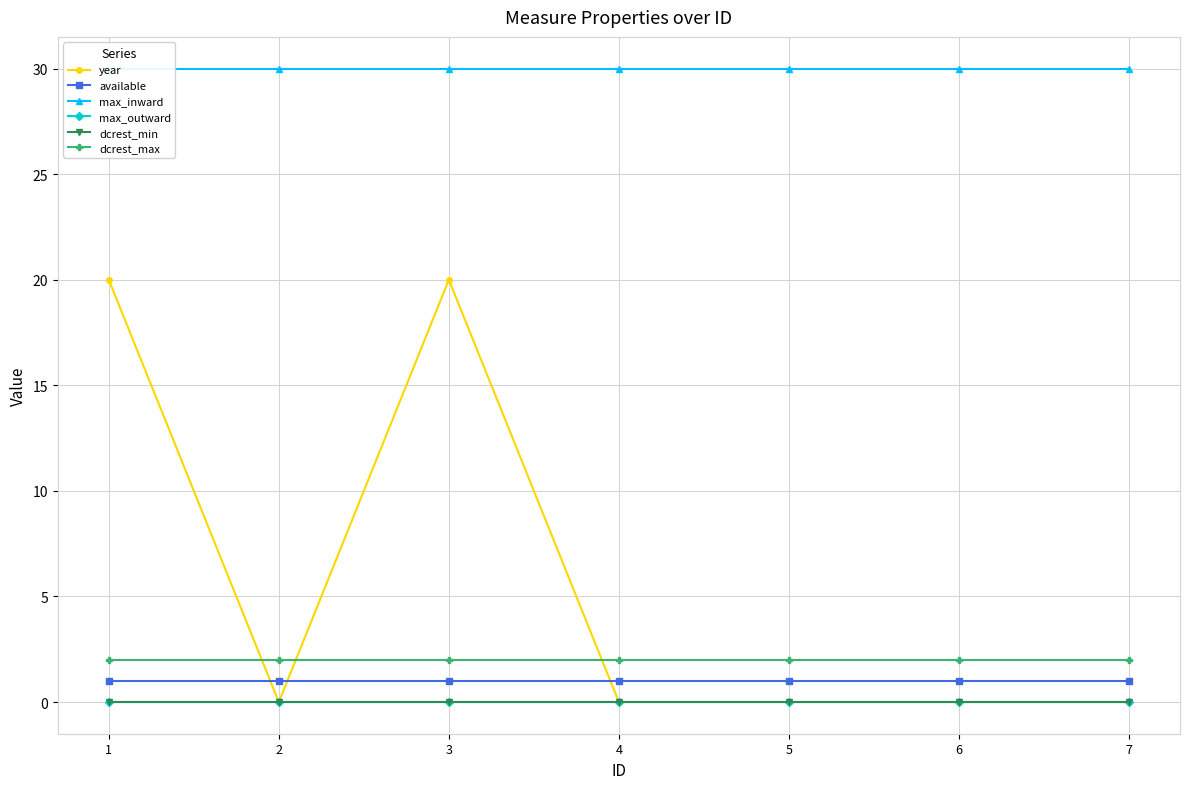

True or false: dcrest_max and max_outward cross at least once.

False